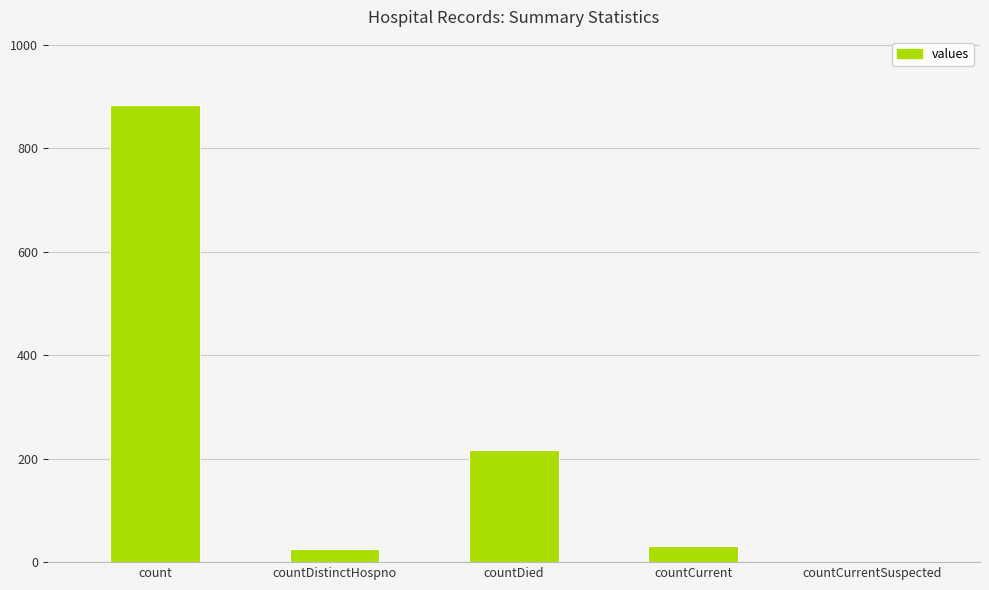

At which category does the chart reach its peak across all series?

count